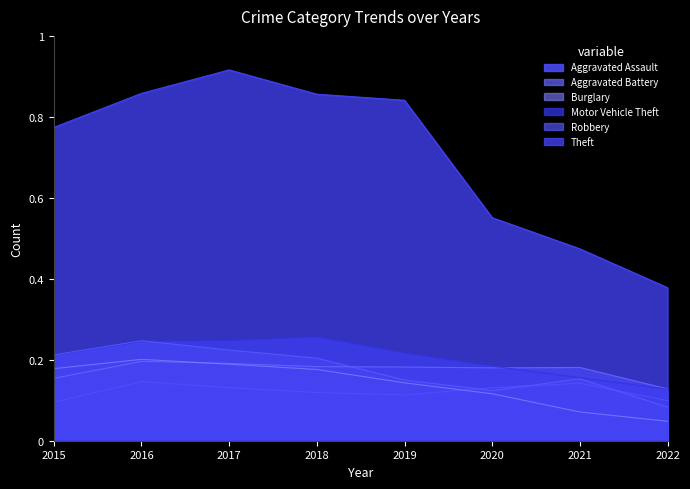

True or false: Theft has more than 0 points higher than both neighbors.

True